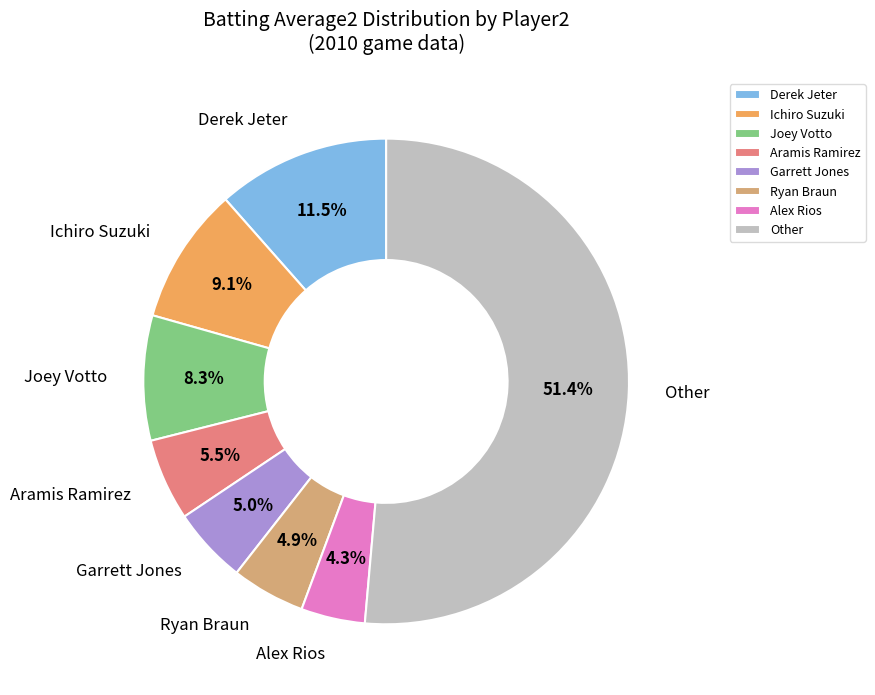

Between Derek Jeter and Garrett Jones, which is larger?

Derek Jeter